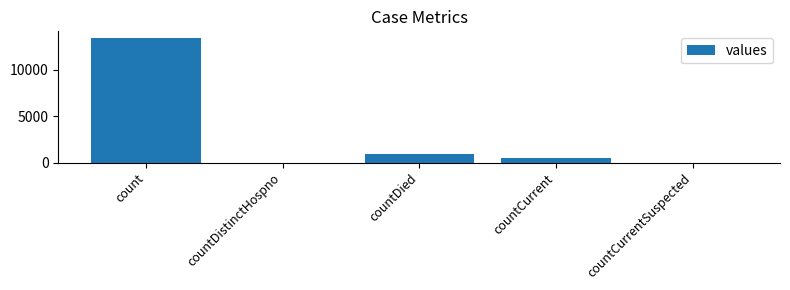

Are the bars horizontal?

No